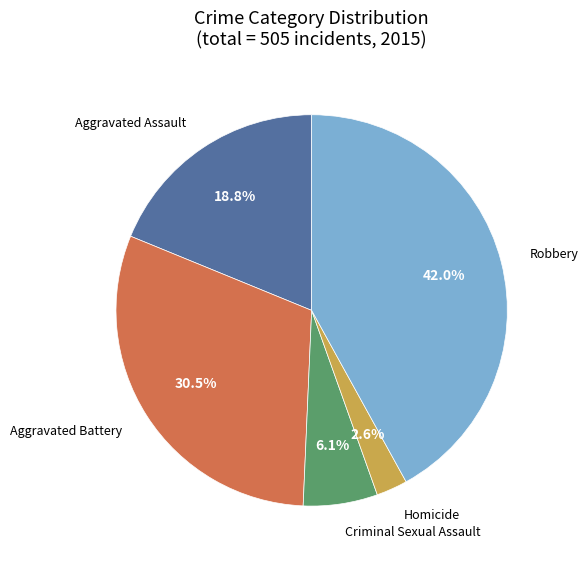

How many segments does this pie chart have?

5